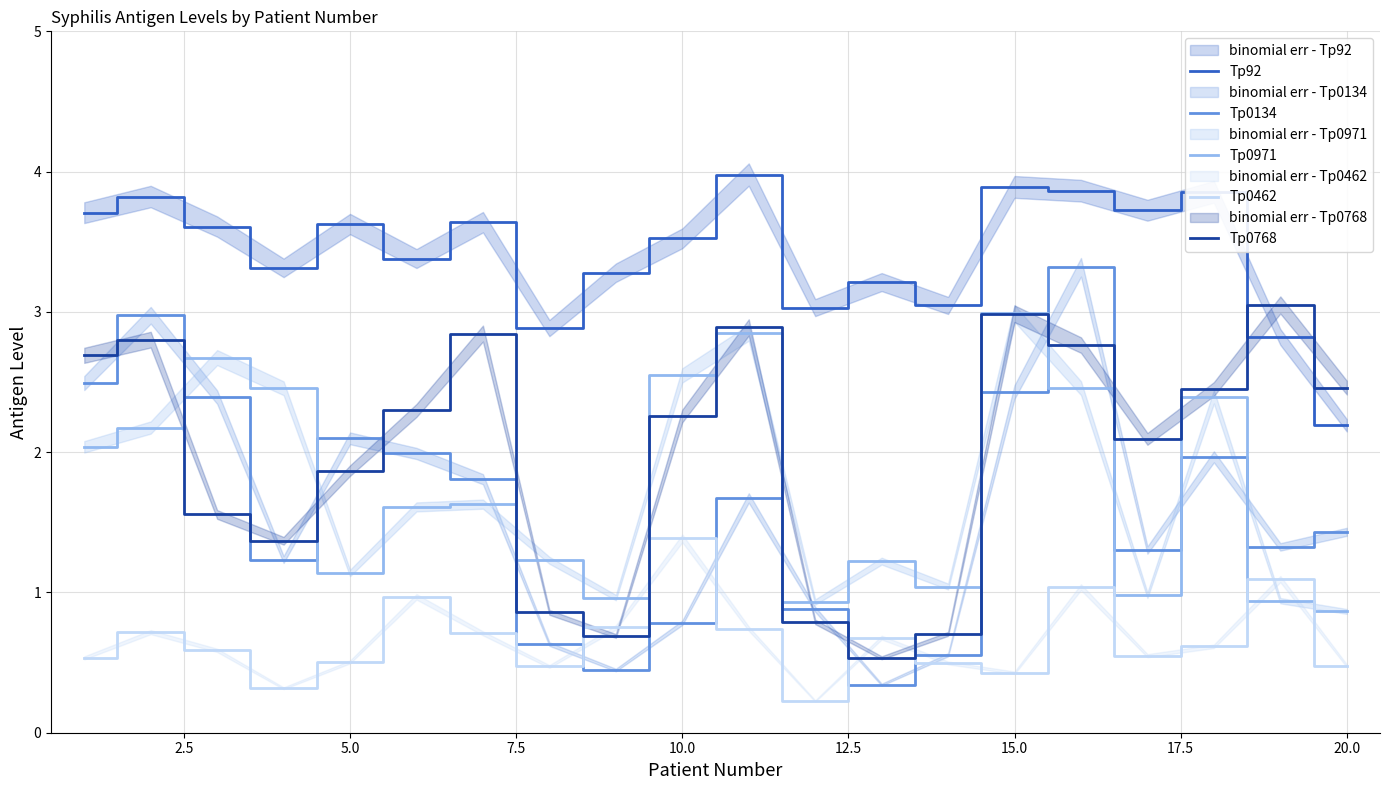

What is the sum of the Tp0134 values at 5.0 and 15.0?

4.5